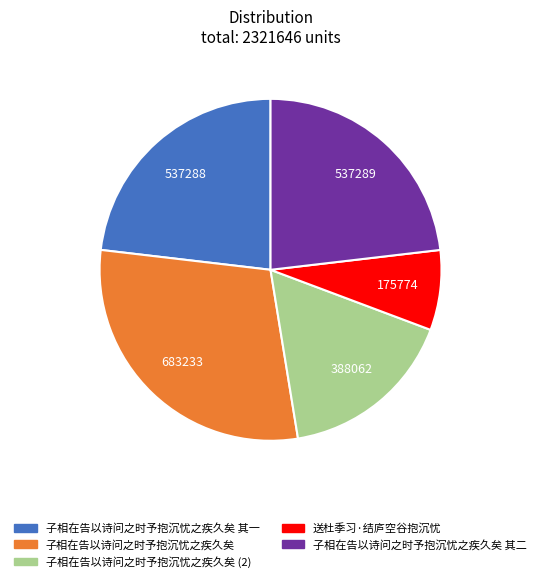

Does any single category account for the majority?

No